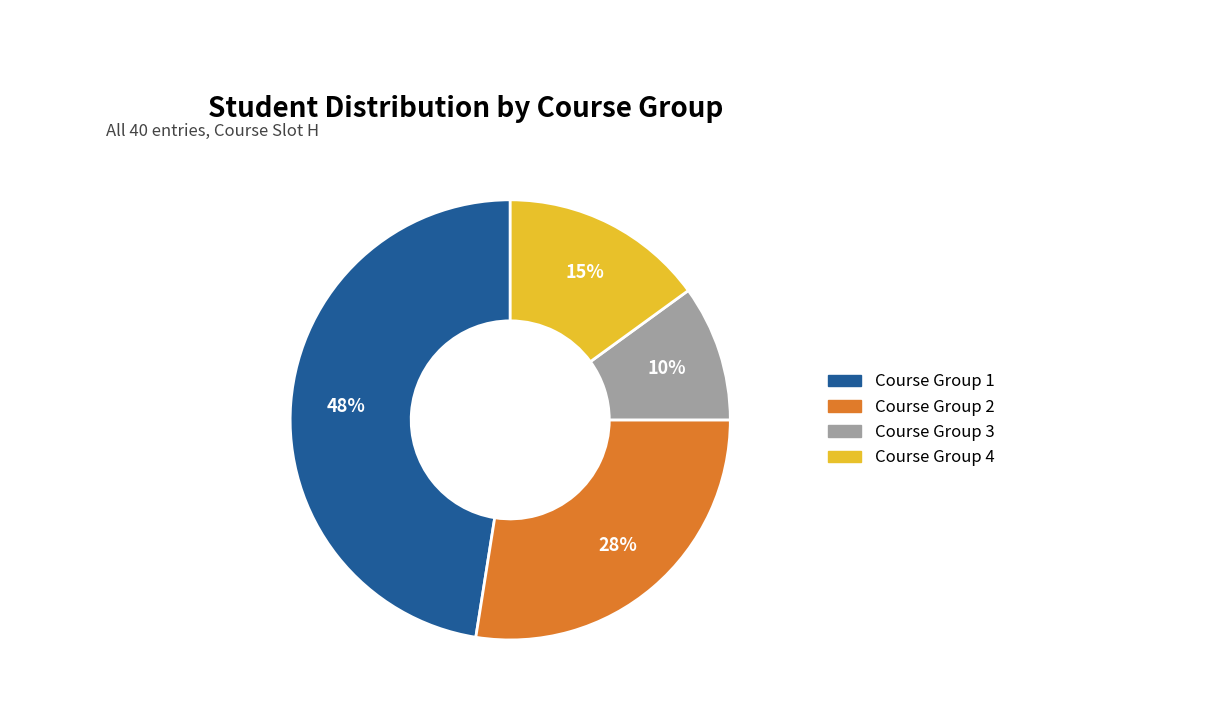

To the nearest percent, what is the average slice percentage?

25%